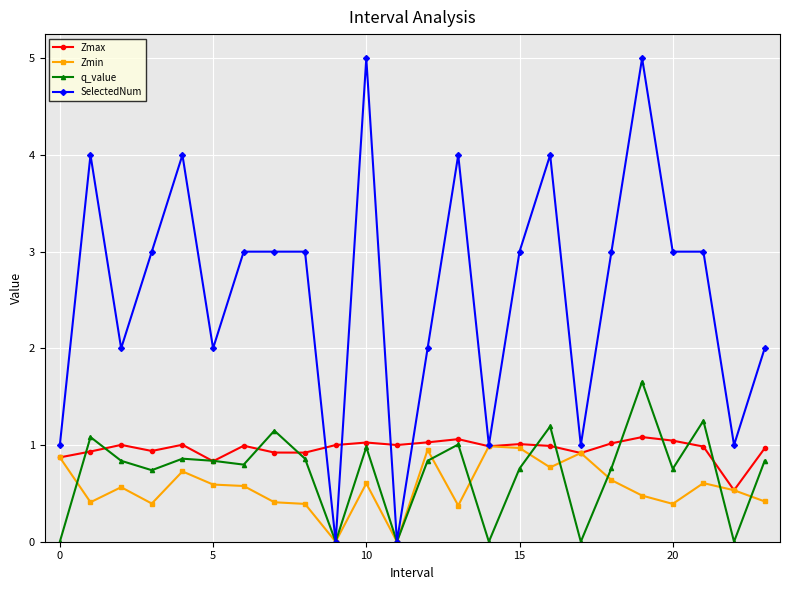

What is the greatest value displayed?

5.0